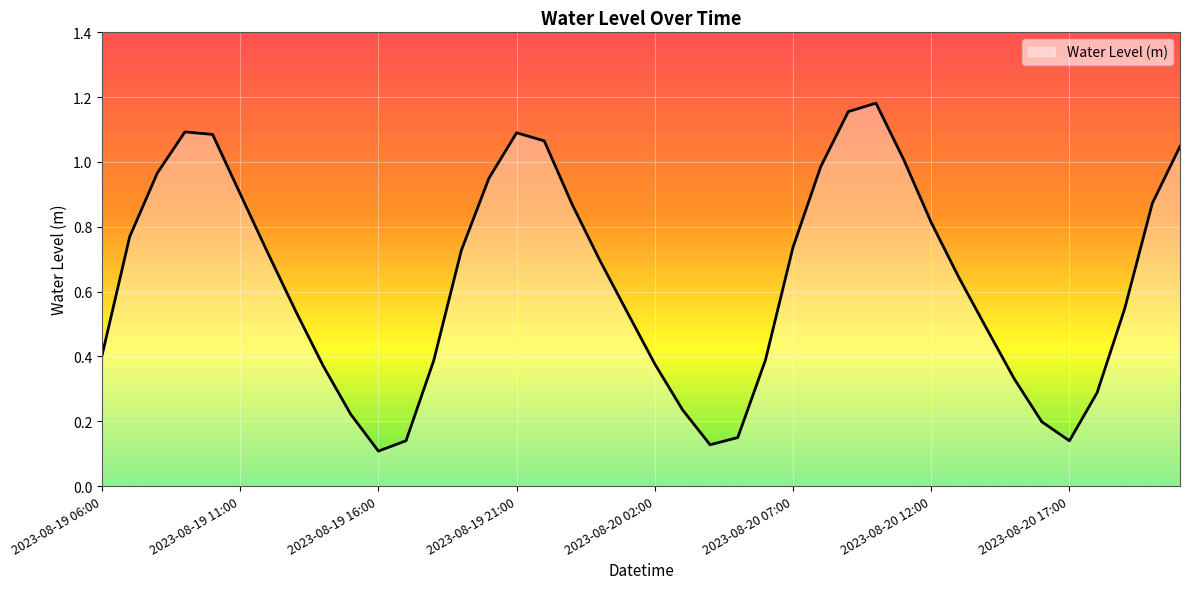

What is the label of the 14th point from the left?

2023-08-19 19:00